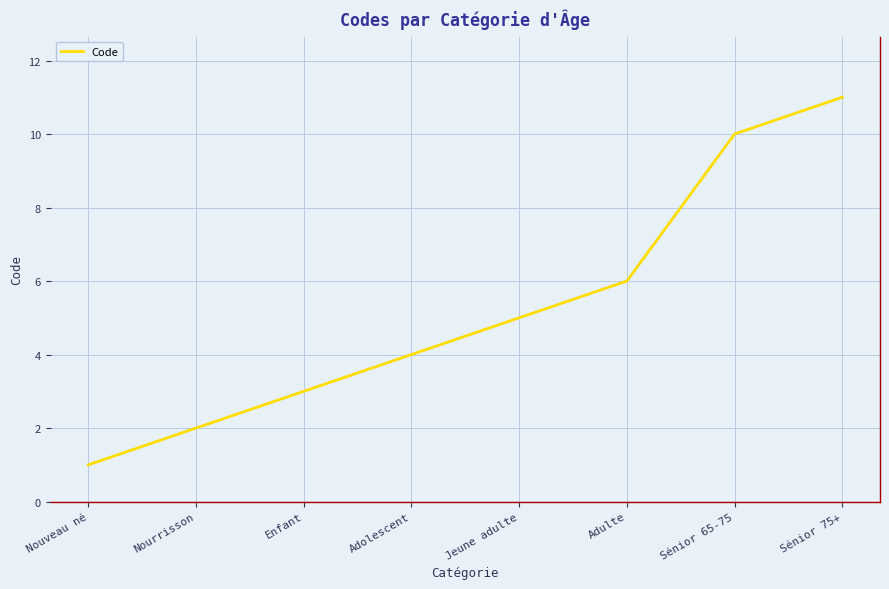

What position from the left is Enfant?

3